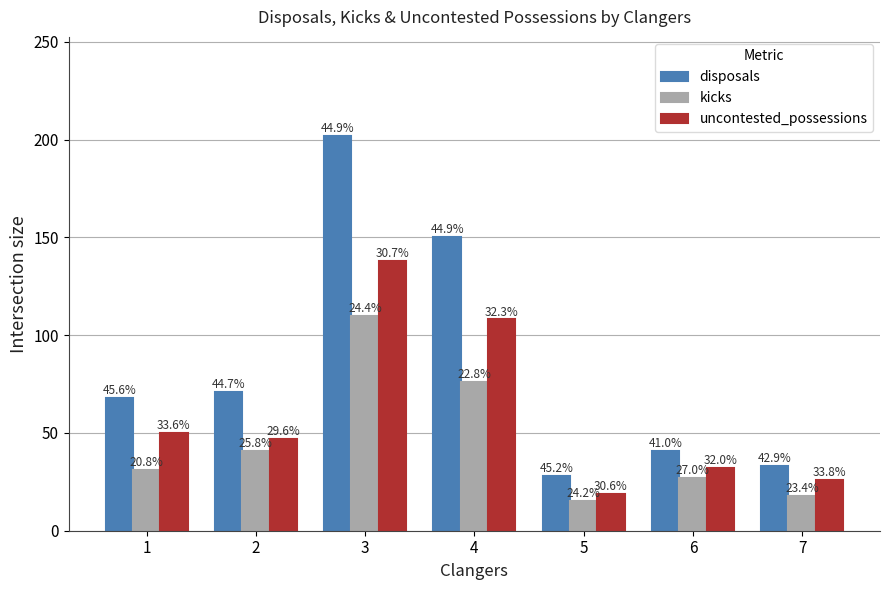

What is the value of the uncontested_possessions bar at the 5th from the left?

19